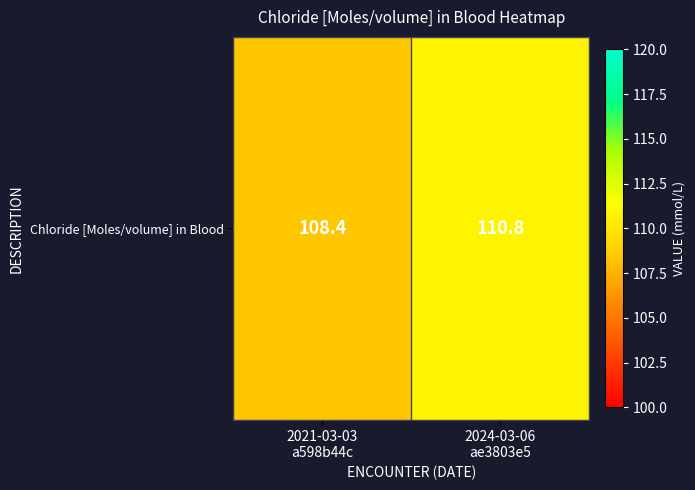

Reading left to right, transcribe all the data shown in this chart.

108.4	110.8